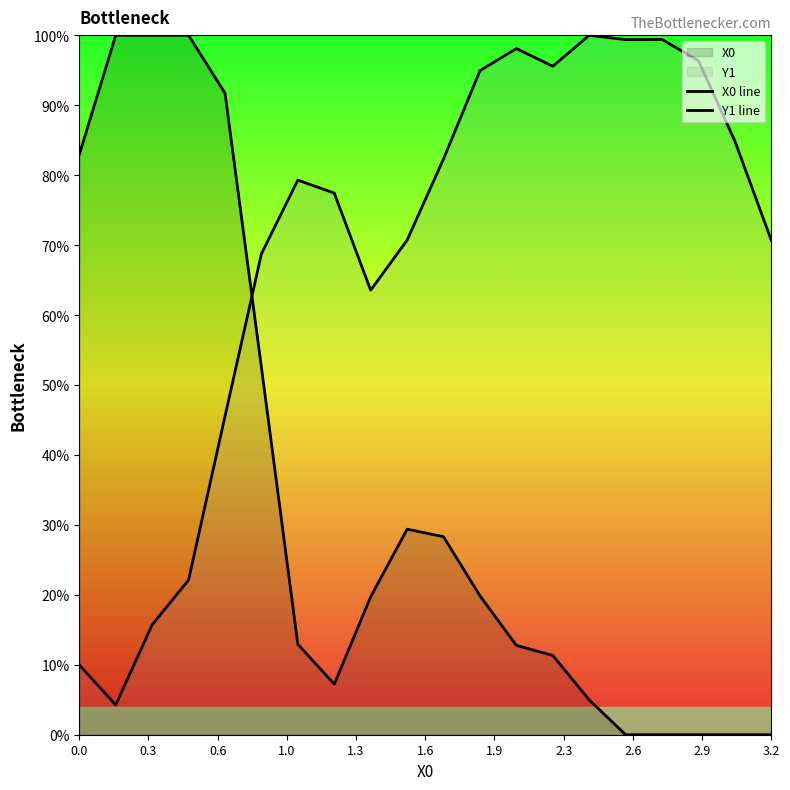

Which series has the largest range (max minus min)?

X0 line